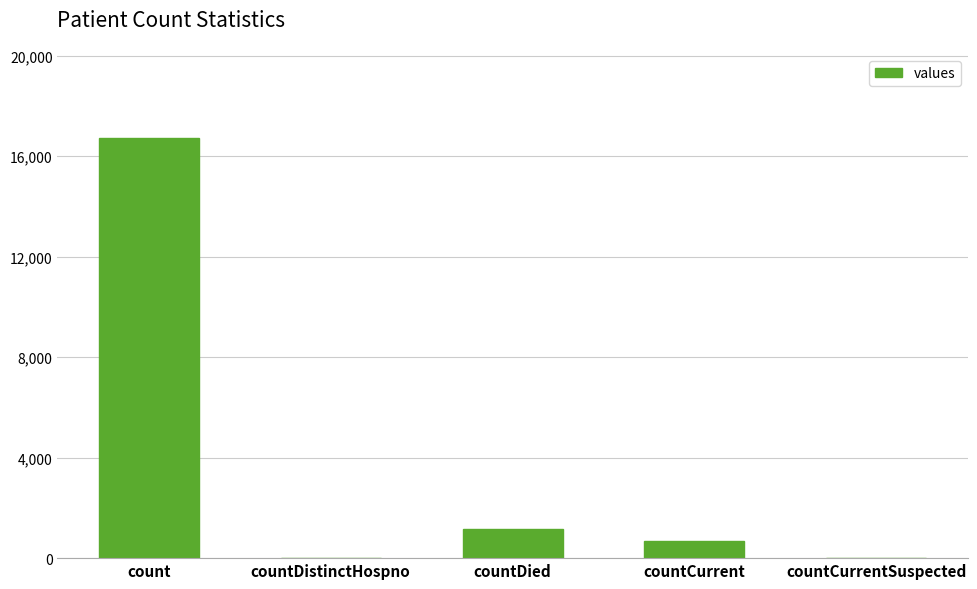

What is the maximum value shown in the chart?

16729